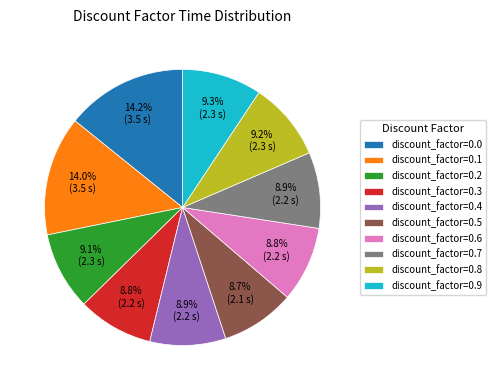

Does any single category account for the majority?

No